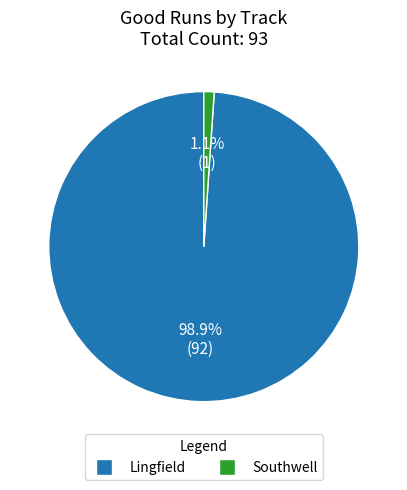

Count the number of slices in the pie.

2